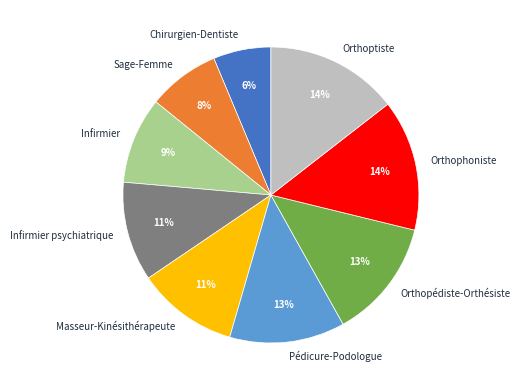

Is it true that Sage-Femme is 1% of the pie?

False